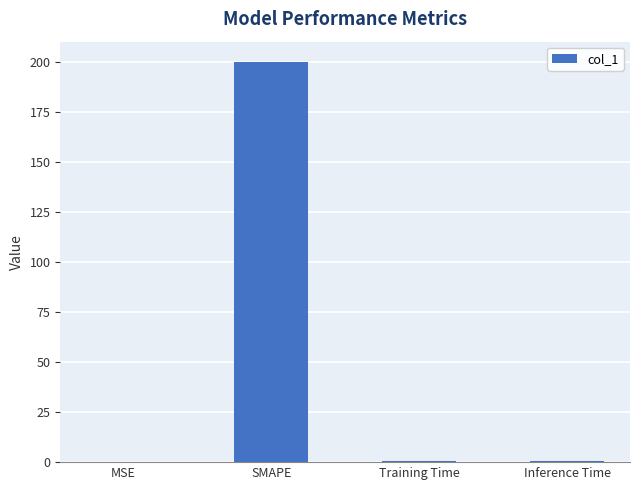

The value at MSE is 0.0. True or false?

True